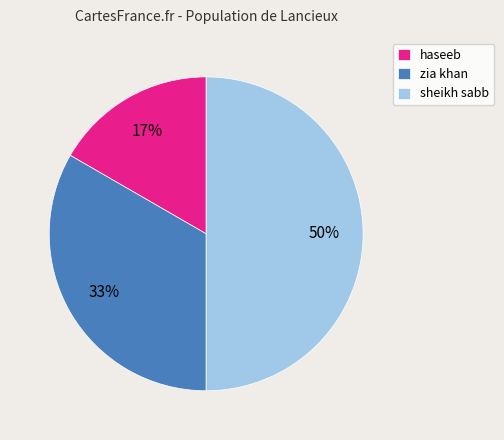

Does haseeb account for over 50% of the chart?

No